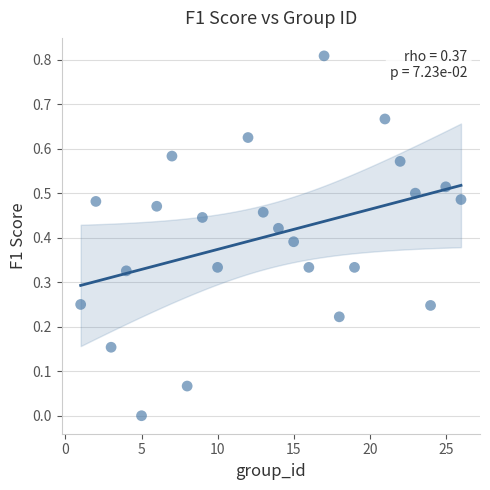

What is the range of X values (max minus min)?

25.0